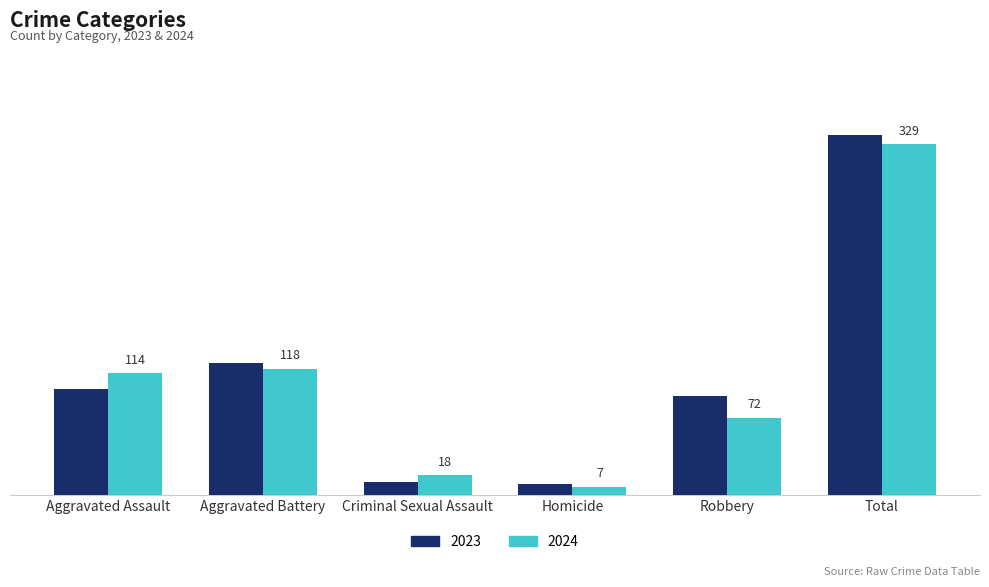

Where is 2024 nearest to the value 168?

Aggravated Battery